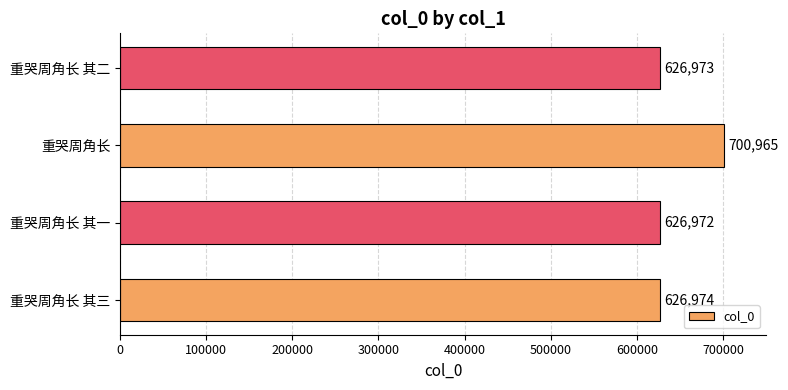

What is the difference between the maximum and second lowest values?

73992